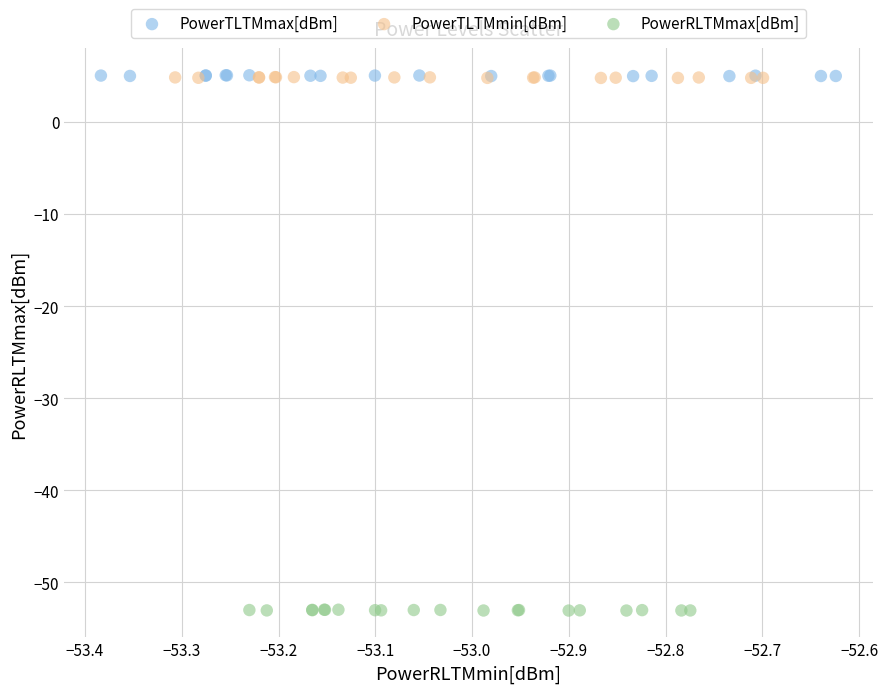

What are all the series names shown in the legend?

PowerTLTMmax[dBm], PowerTLTMmin[dBm], PowerRLTMmax[dBm]